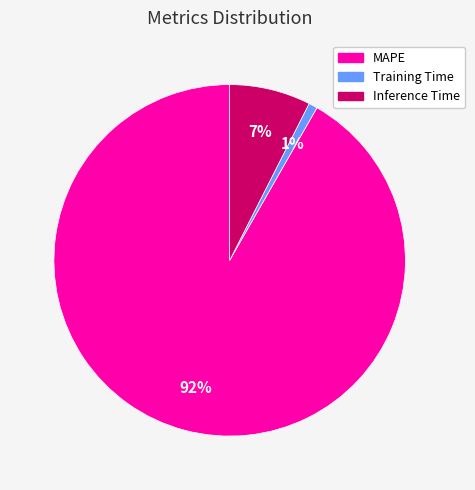

True or false: MAPE accounts for 92% of the total.

True